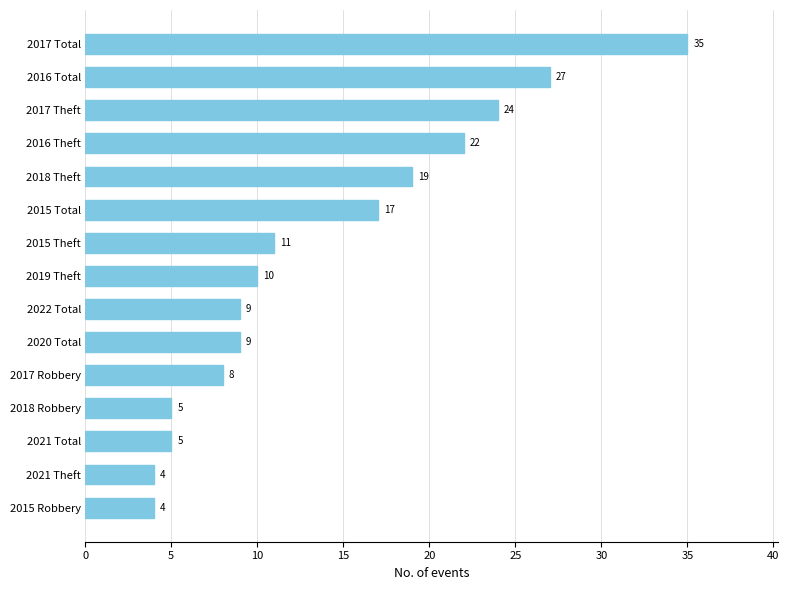

What is the maximum value shown in the chart?

35